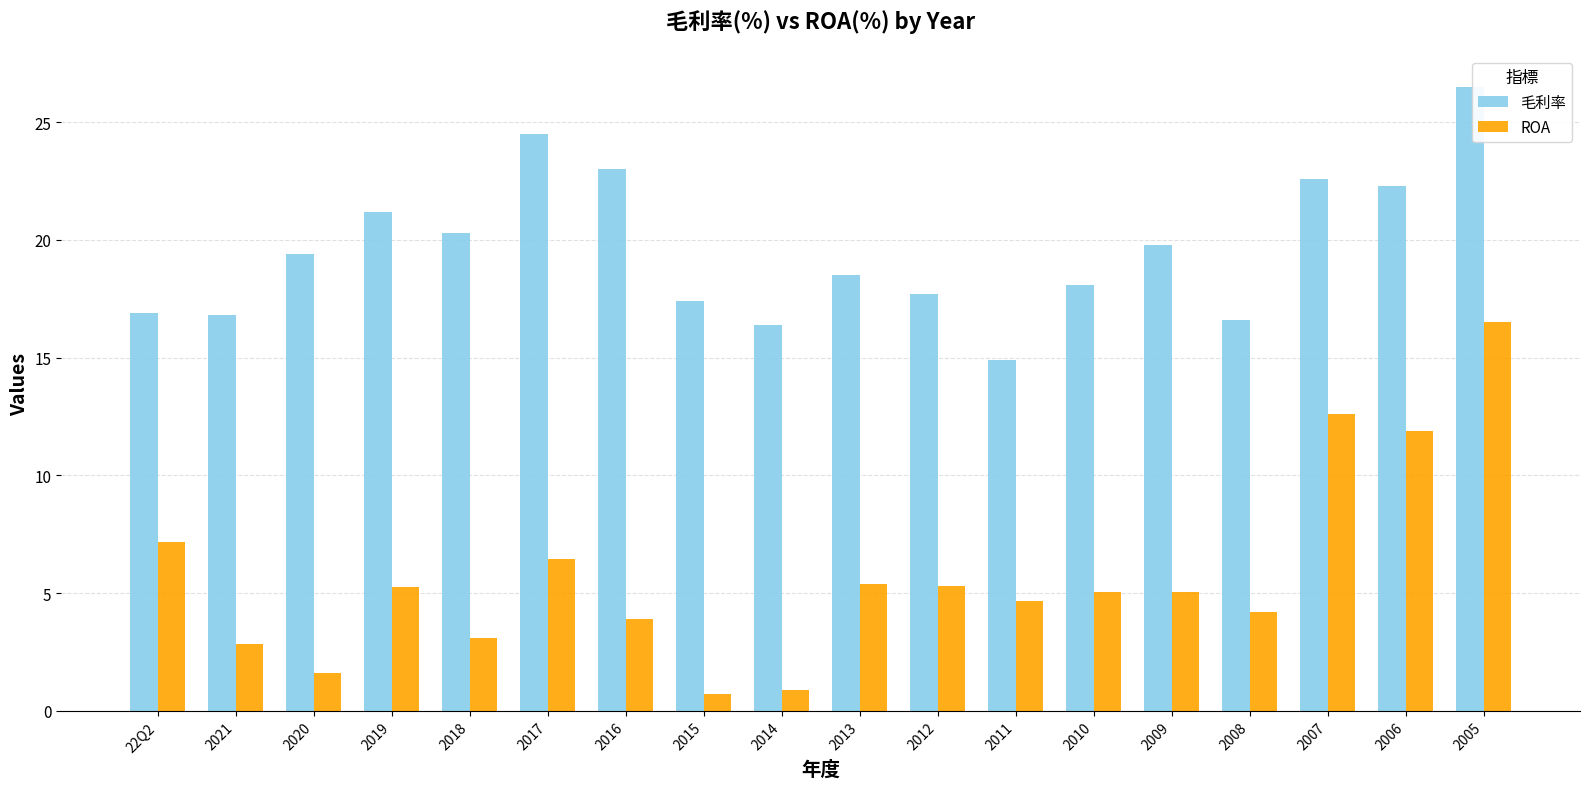

What is the total value across all series at 2013?

23.9